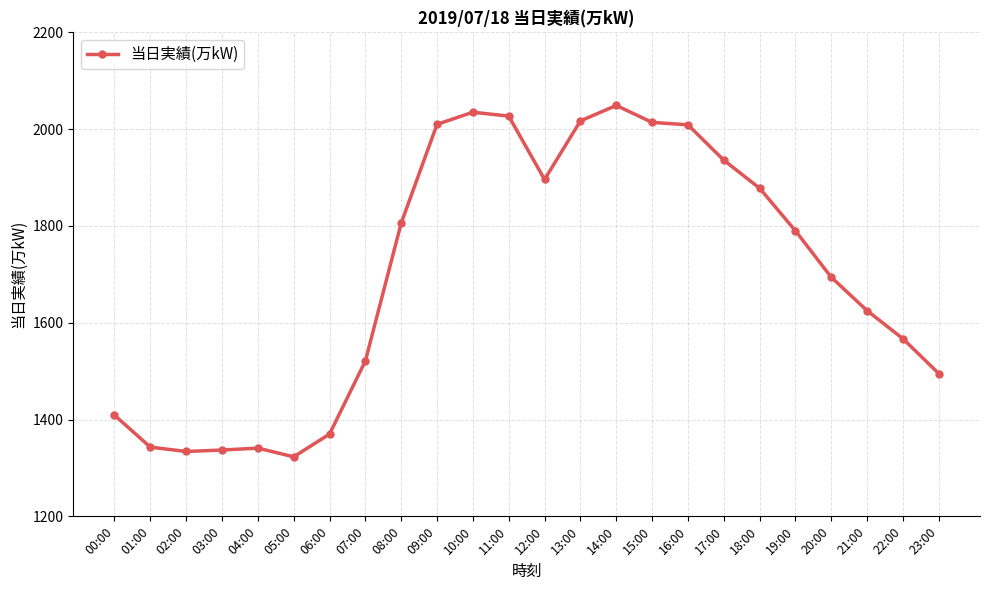

What is the ratio of the value at 04:00 to the value at 14:00?

0.7